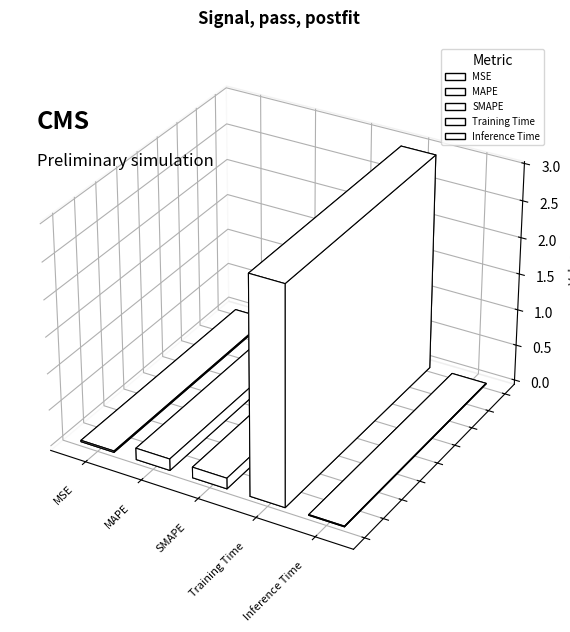

Reading left to right, list all the values displayed in this chart.

MSE=0.0	MAPE=0.2	SMAPE=0.1	Training Time=3.0	Inference Time=0.0